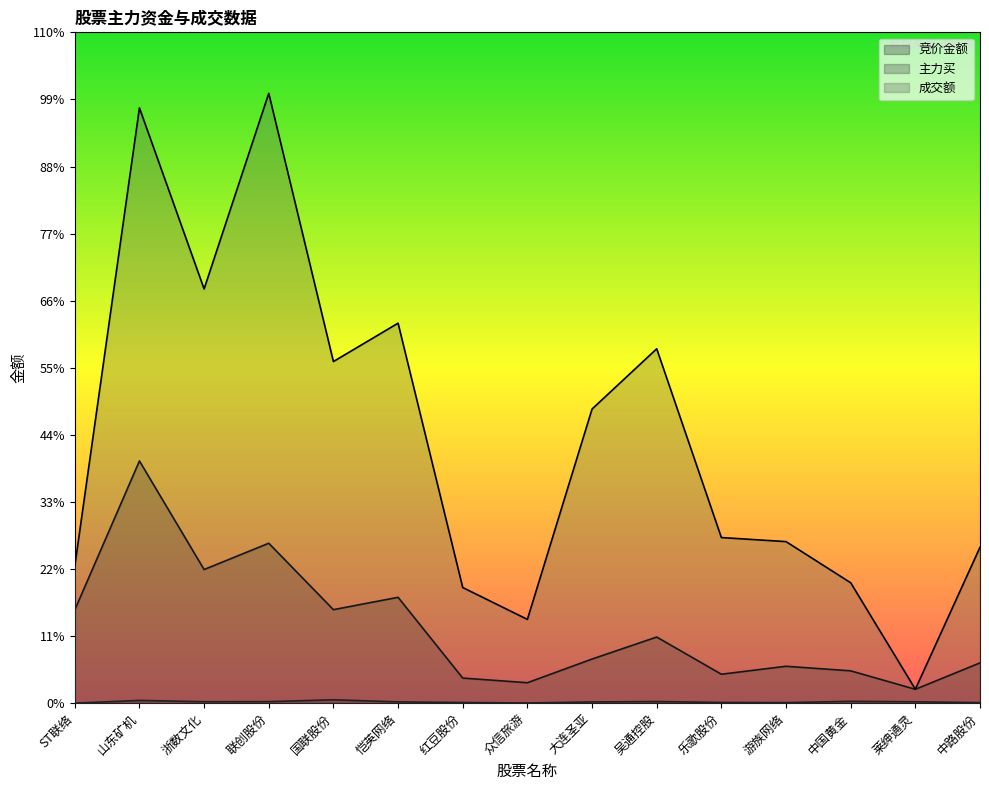

At which label does 竞价金额 first exceed 2204180?

山东矿机